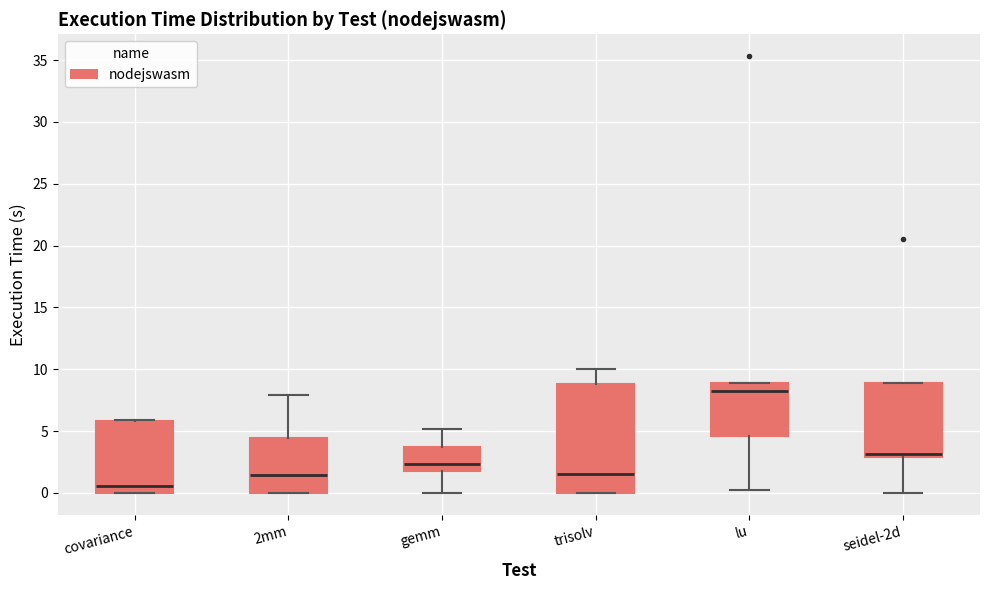

Reading left to right, transcribe this box plot: for each box, give where its median line is, the range the box spans, and where its two whiskers end, as read against the y-axis. The values are not printed on the chart, so give them approximately, as read against the axis.

covariance: median 0.5, box 0.0 to 6.0, whiskers 0.0 to 6.0
2mm: median 1.5, box 0.0 to 4.5, whiskers 0.0 to 8.0
gemm: median 2.5, box 2.0 to 3.5, whiskers 0.0 to 5.0
trisolv: median 1.5, box 0.0 to 9.0, whiskers 0.0 to 10.0
lu: median 8.0, box 4.5 to 9.0, whiskers 0.0 to 9.0
seidel-2d: median 3.0 (just above the box's lower edge), box 3.0 to 9.0, whiskers 0.0 to 9.0